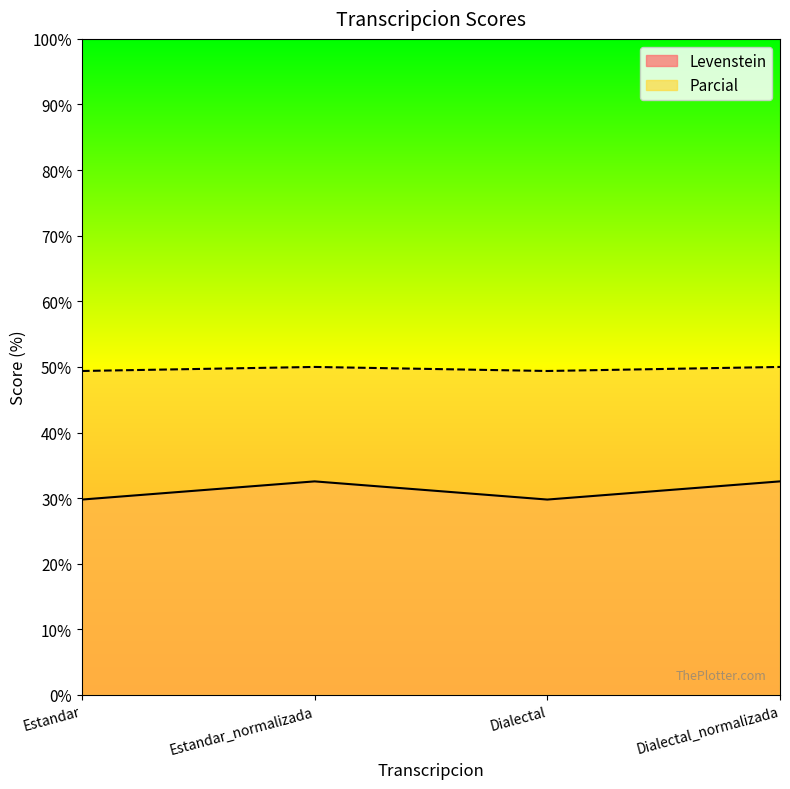

Read the Parcial value at Dialectal_normalizada.

50.0